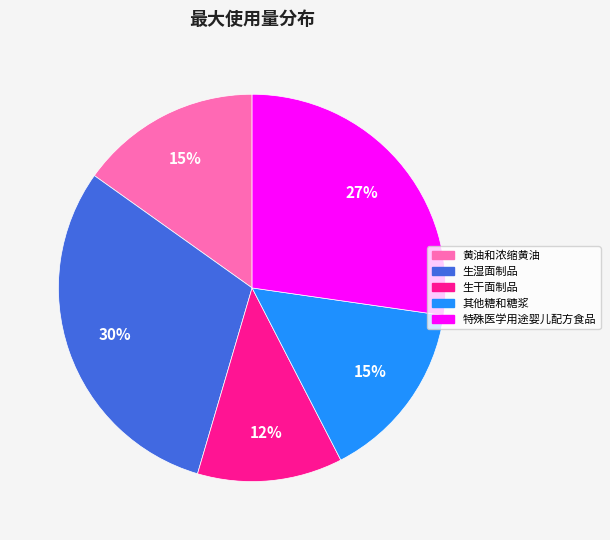

How many segments does this pie chart have?

5